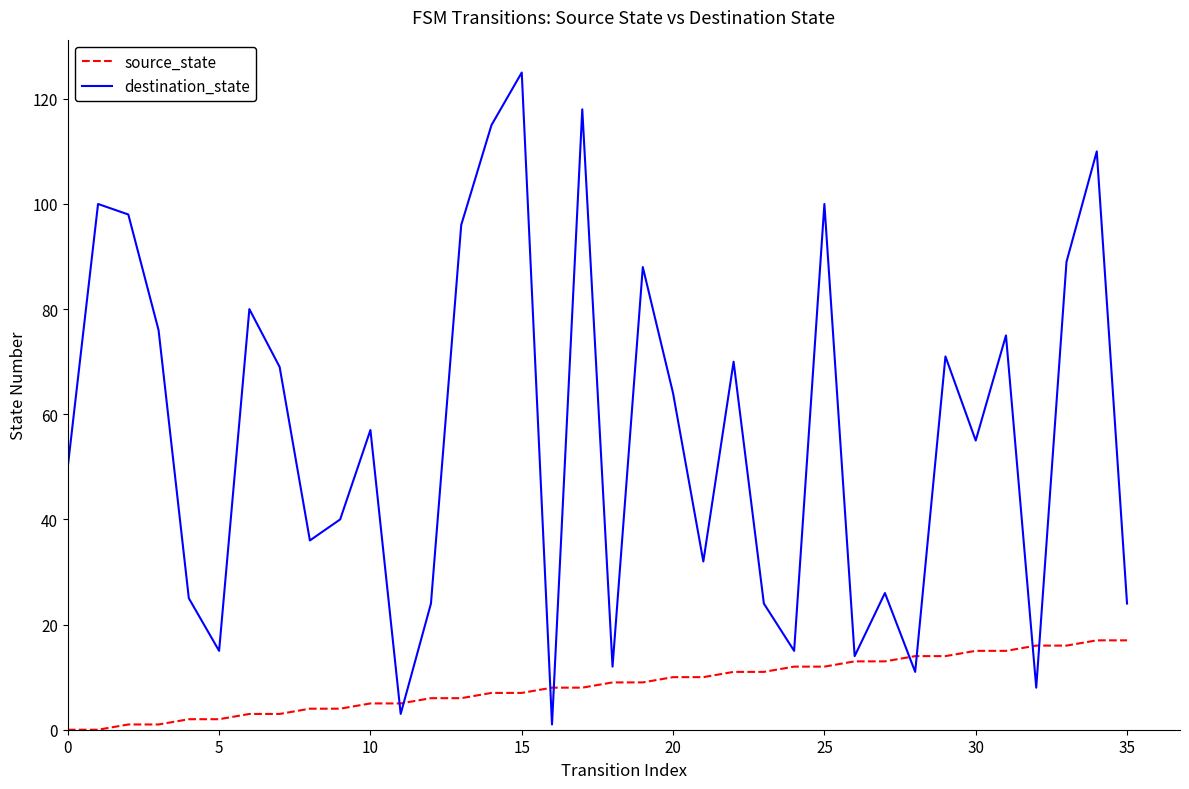

How many lines are shown in the chart?

2